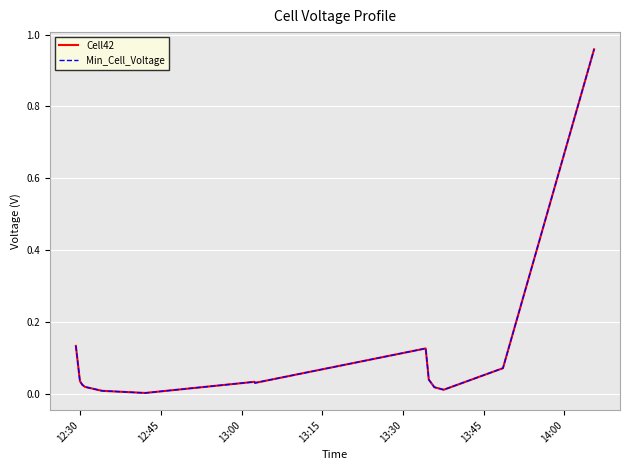

Which series has the widest spread of values?

Cell42